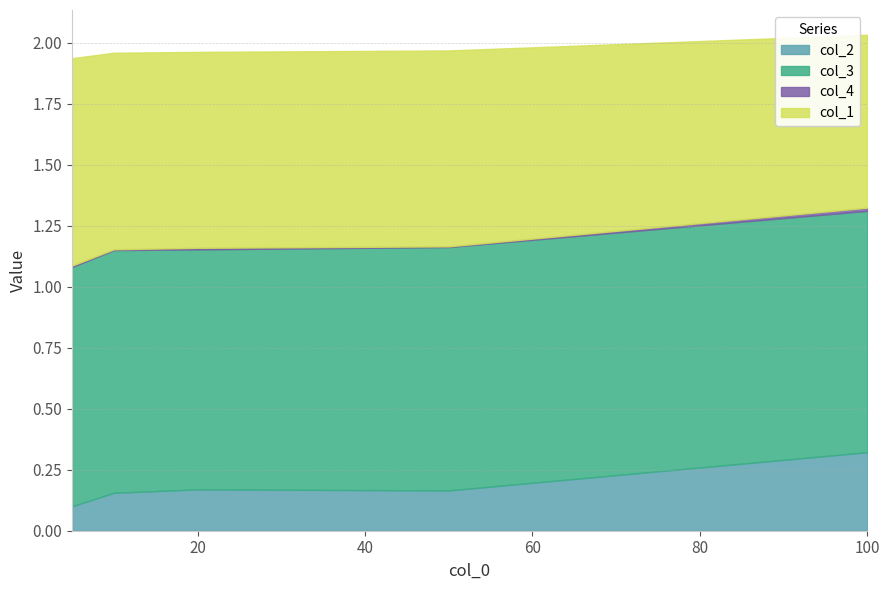

True or false: col_2 and col_1 intersect in this chart.

False